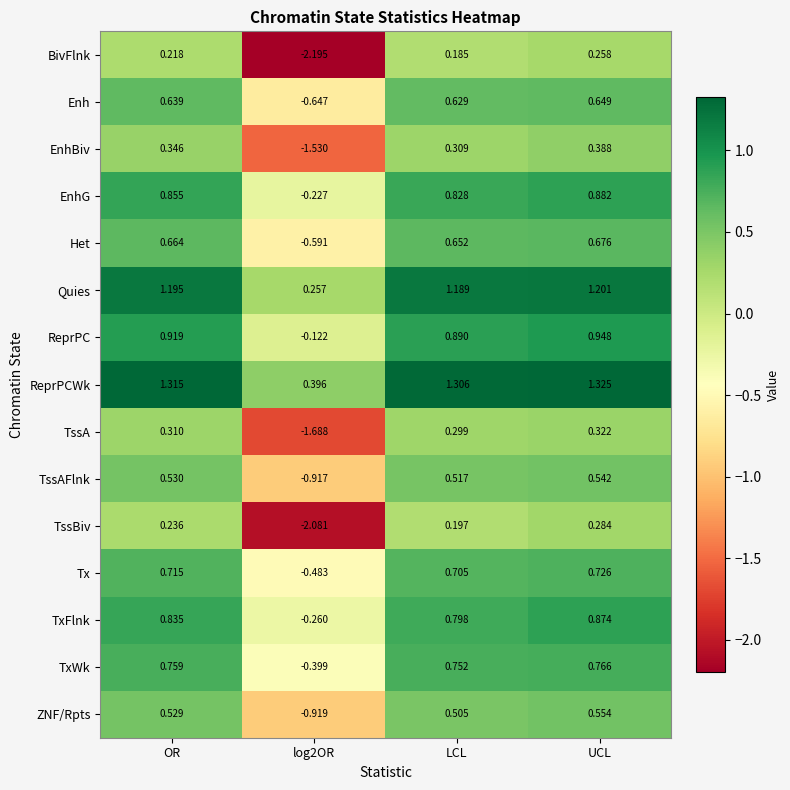

Which category has the highest value in the EnhG series?

UCL